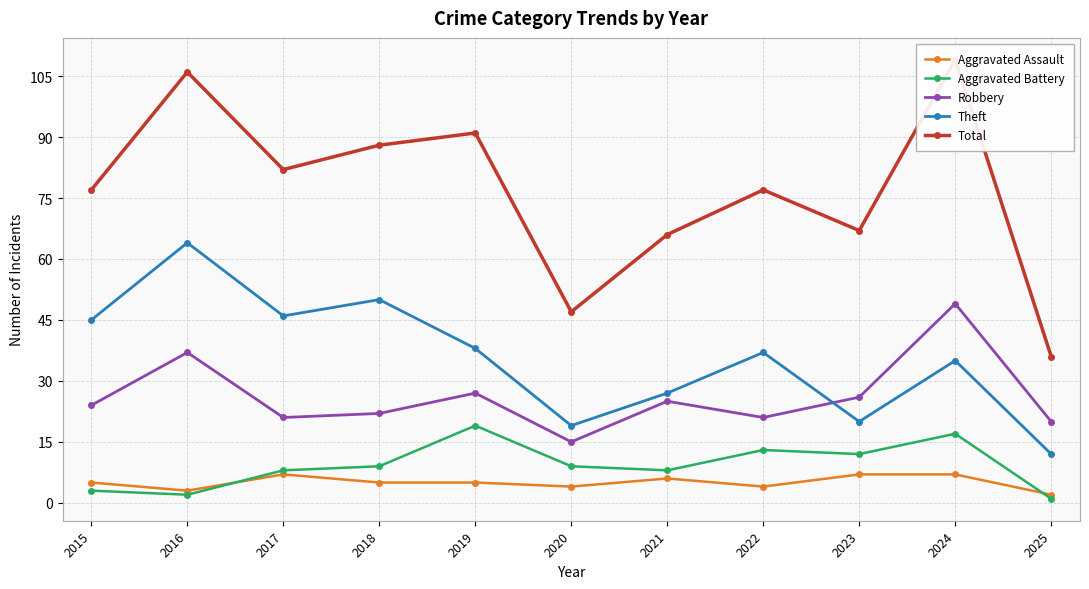

At which category does Theft reach its first local valley?

2017